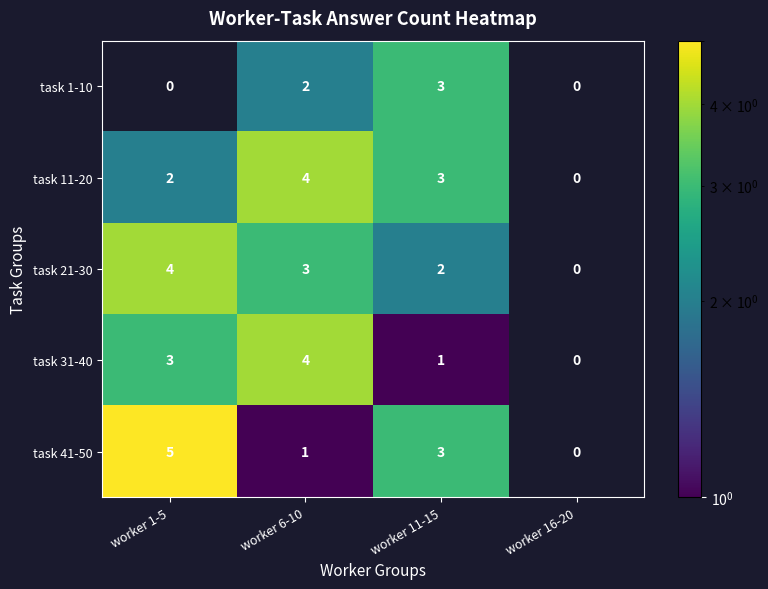

What is the total value across all series at worker 11-15?

12